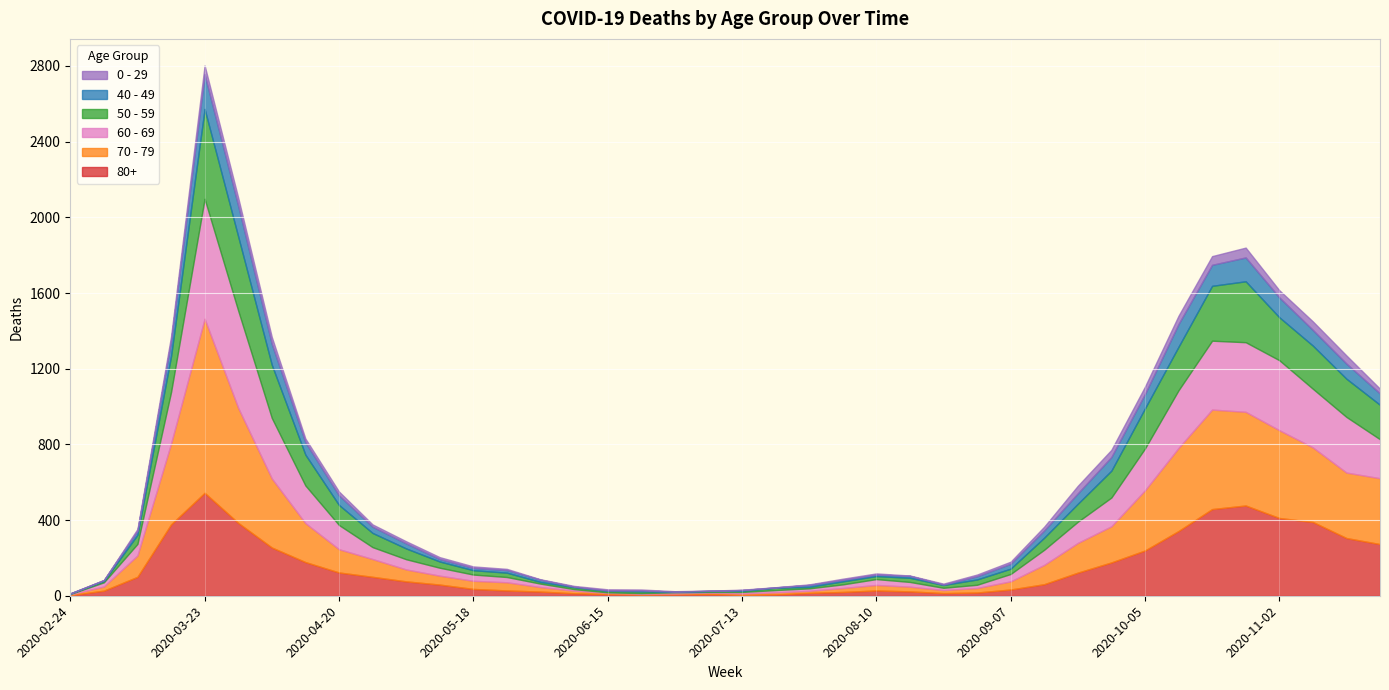

What is the approximate value of 40 - 49 at 2020-08-24?

2